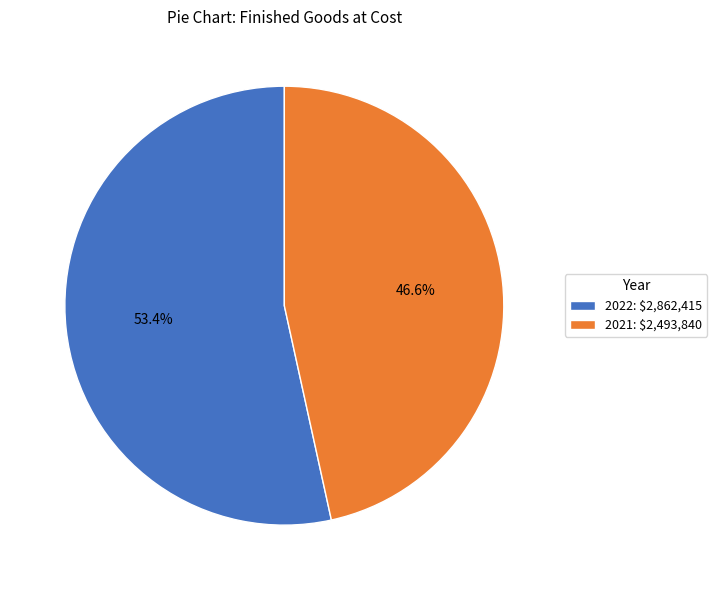

How much of the chart is everything except 2021: $2,493,840?

53.4%